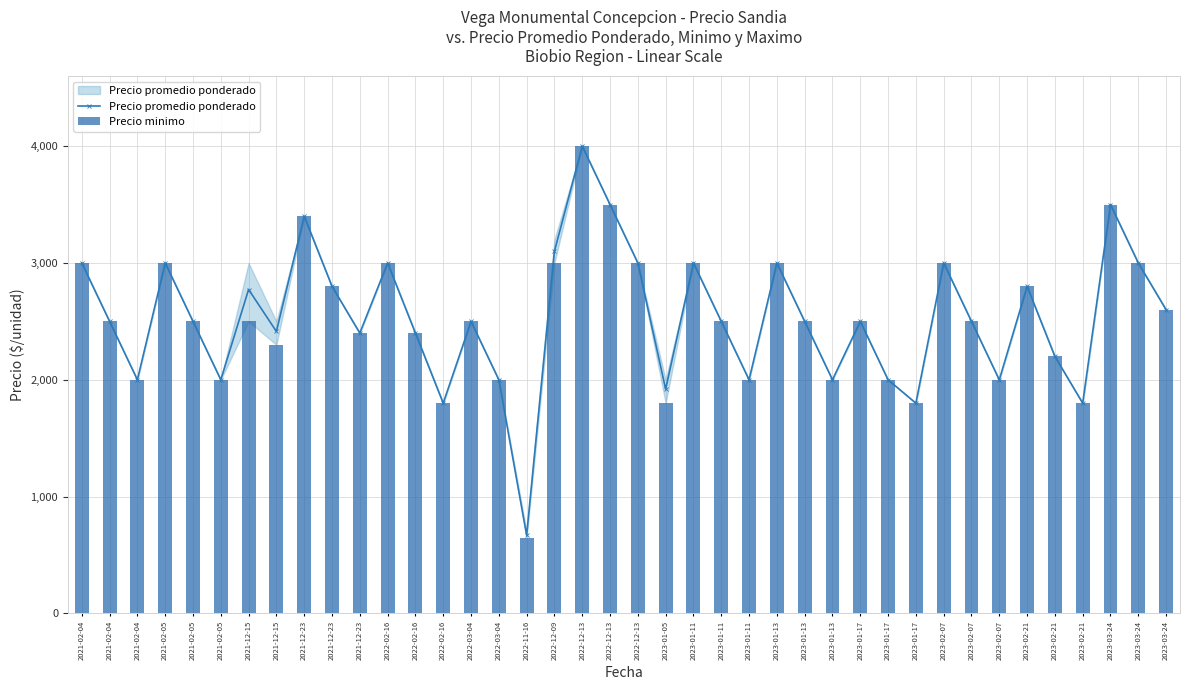

What are all the series names shown in the legend?

Precio promedio ponderado, Precio minimo